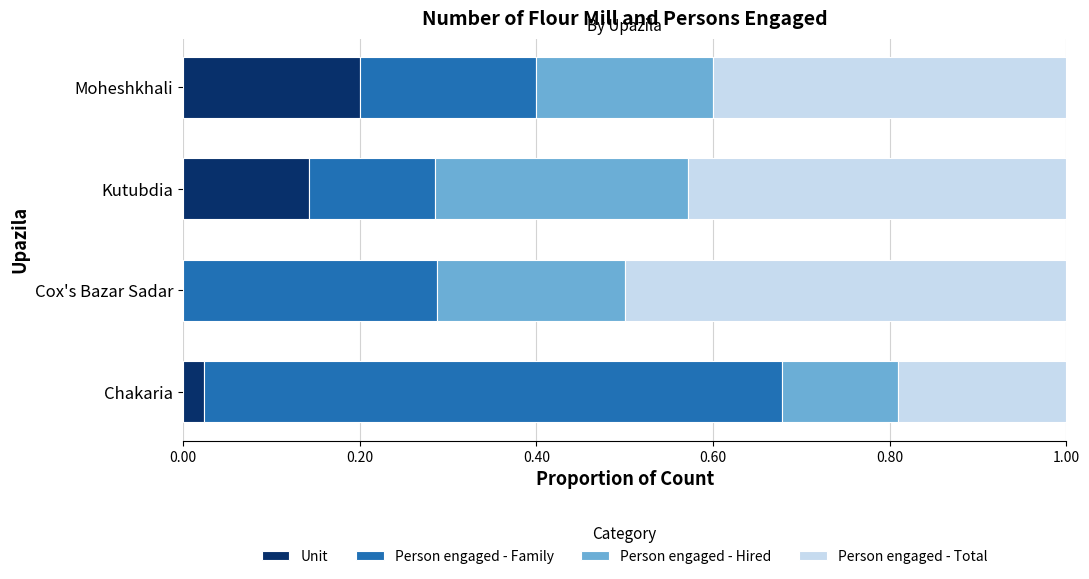

The value of Unit at Cox's Bazar Sadar is 0.1. True or false?

False